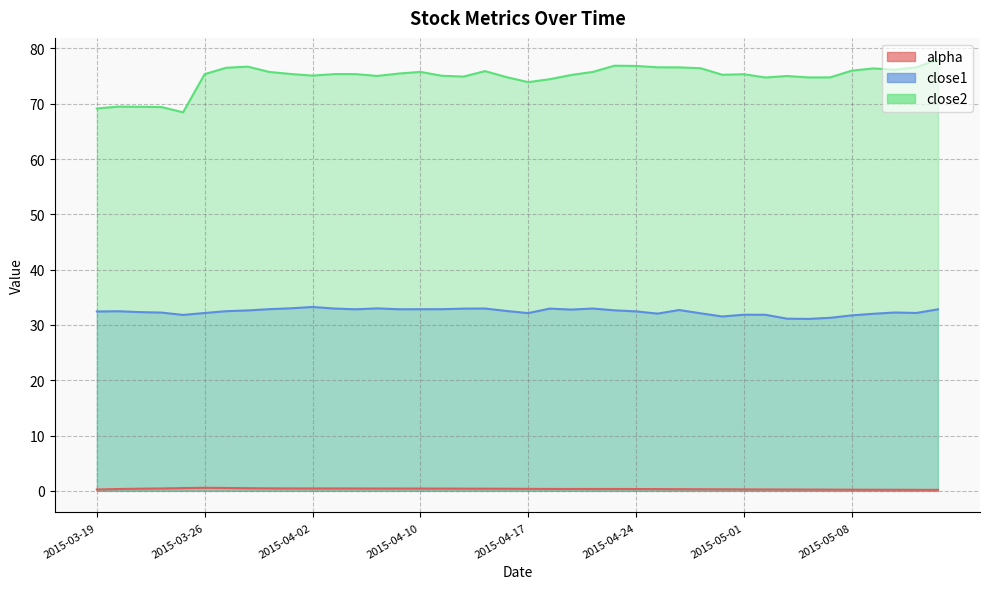

Between 2015-03-24 and 2015-04-30, which series saw the biggest shift?

close2